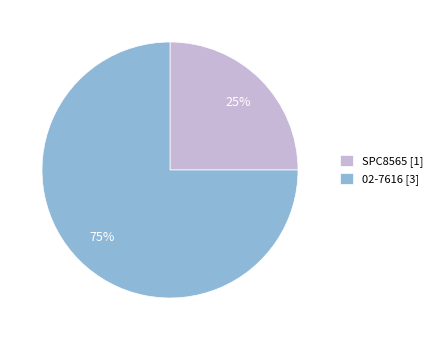

To the nearest percent, what is the average slice percentage?

50%